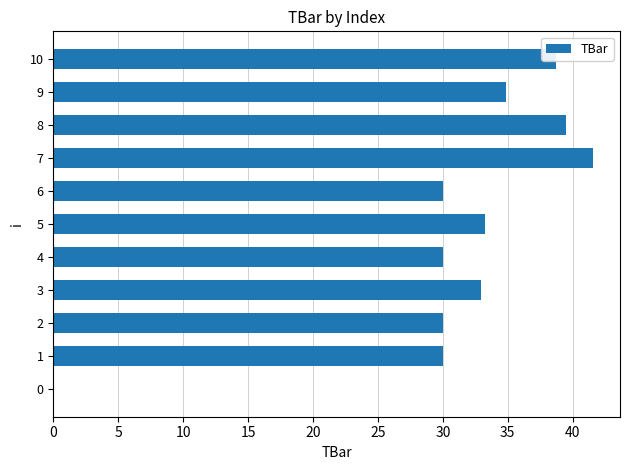

The chart shows a value of 30.0 at 4. True or false?

True